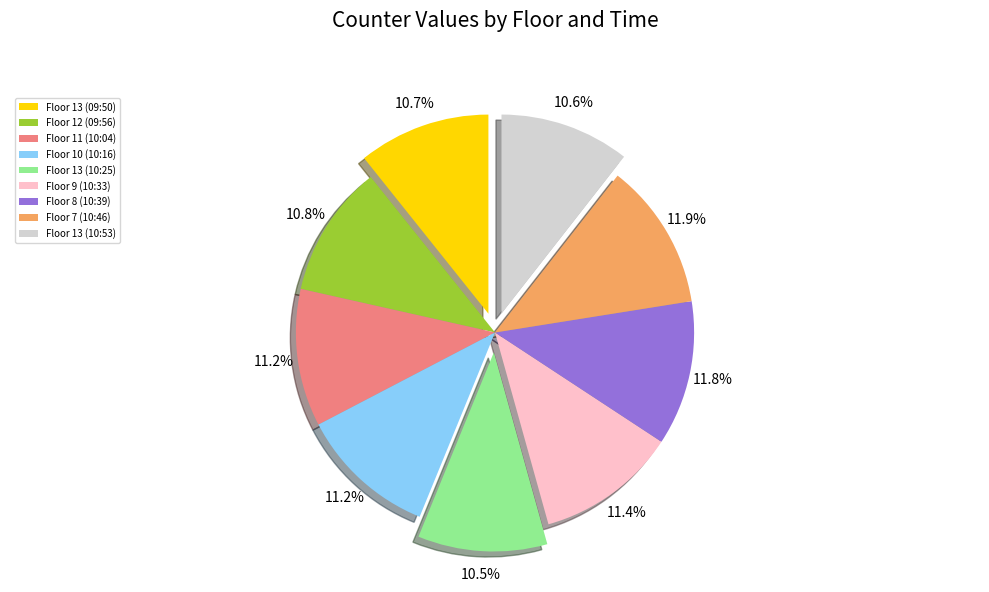

How many segments does this pie chart have?

9